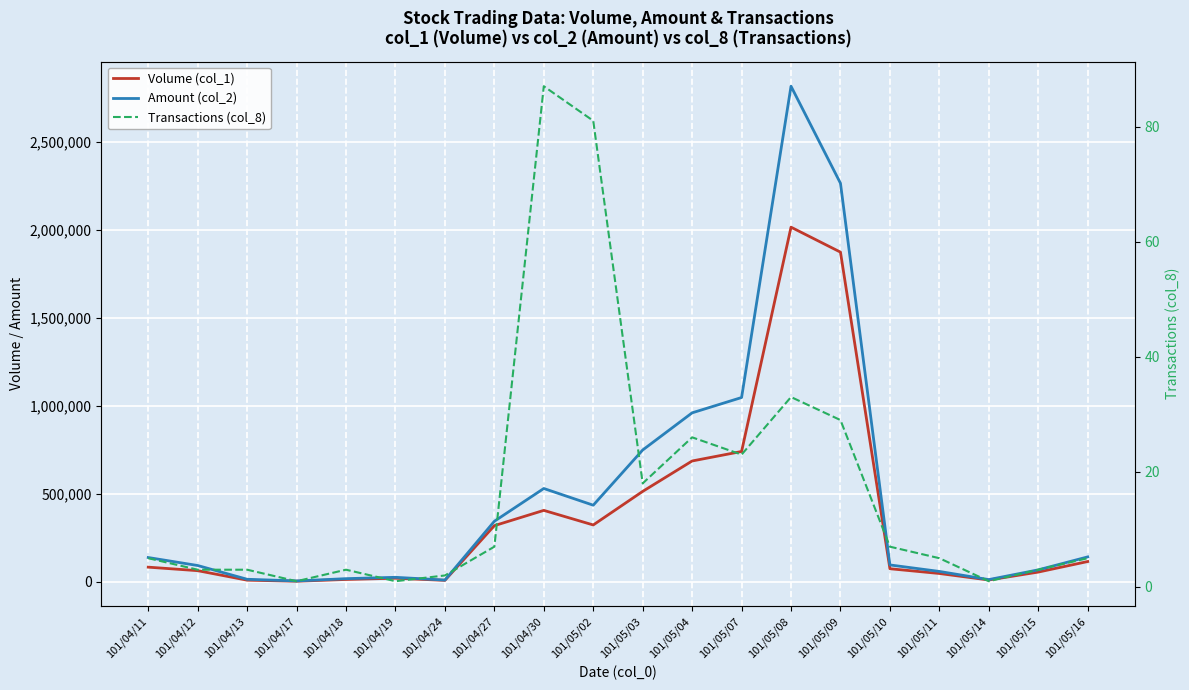

Where is Volume (col_1) nearest to the value 1010000?

101/05/07